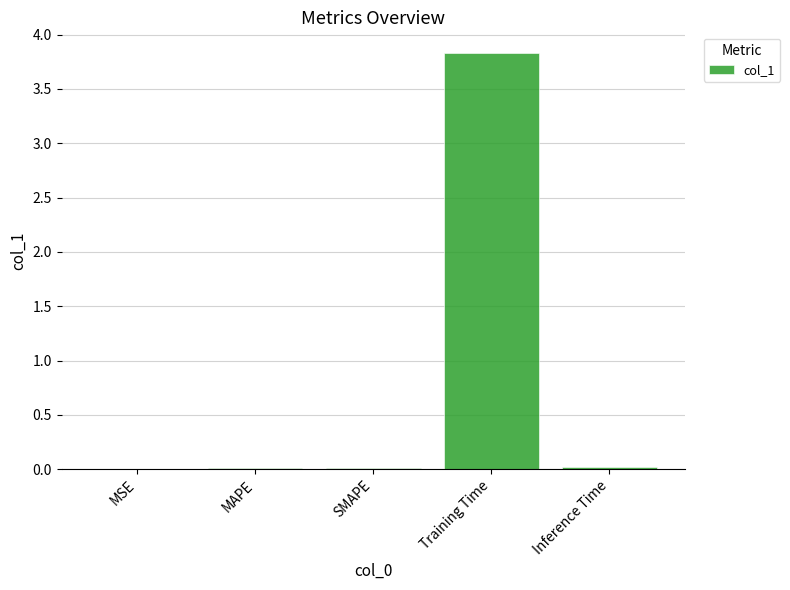

What is the approximate value at Training Time?

3.8